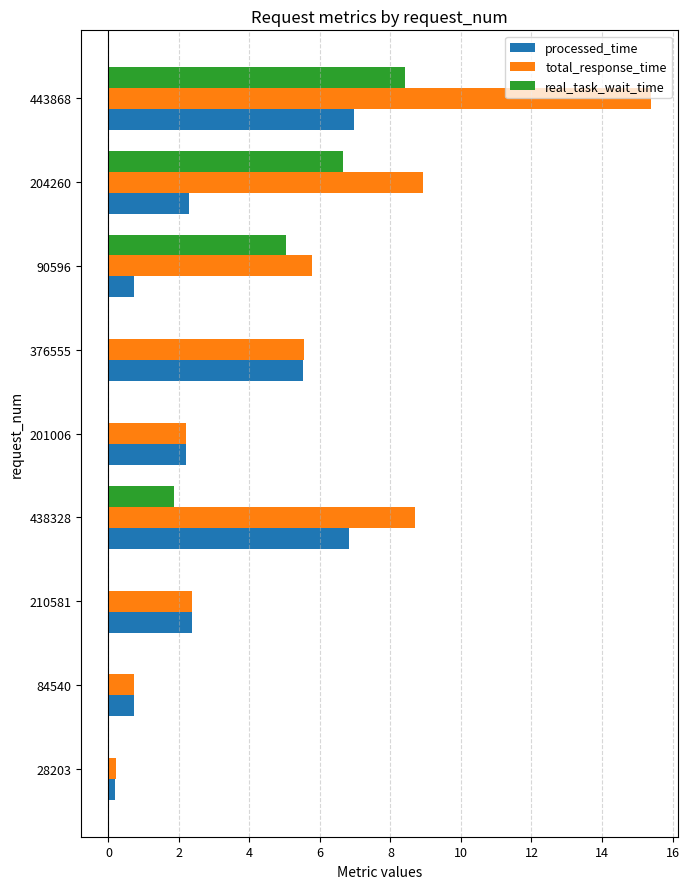

At which category does the chart reach its peak across all series?

443868